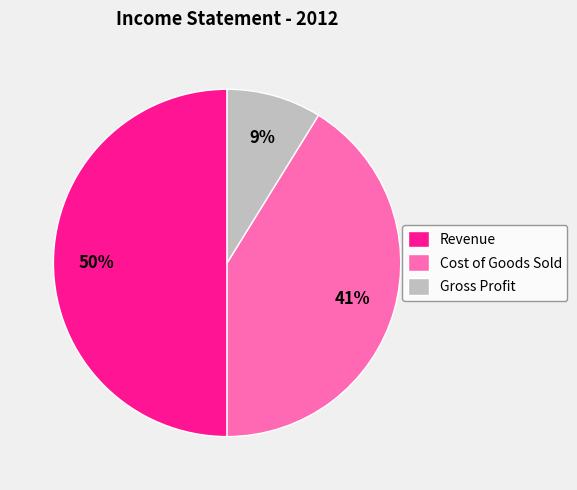

Combined, do Revenue and Gross Profit account for over 50%?

Yes